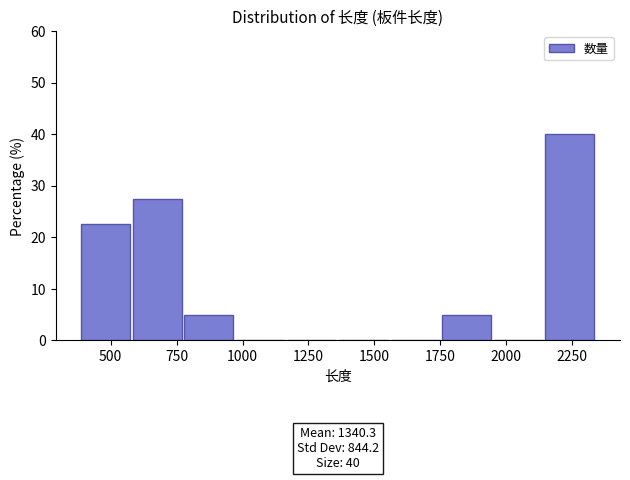

Around what value on the x-axis is the tallest bar? Give the approximate position of its centre, as read against the axis.

2250